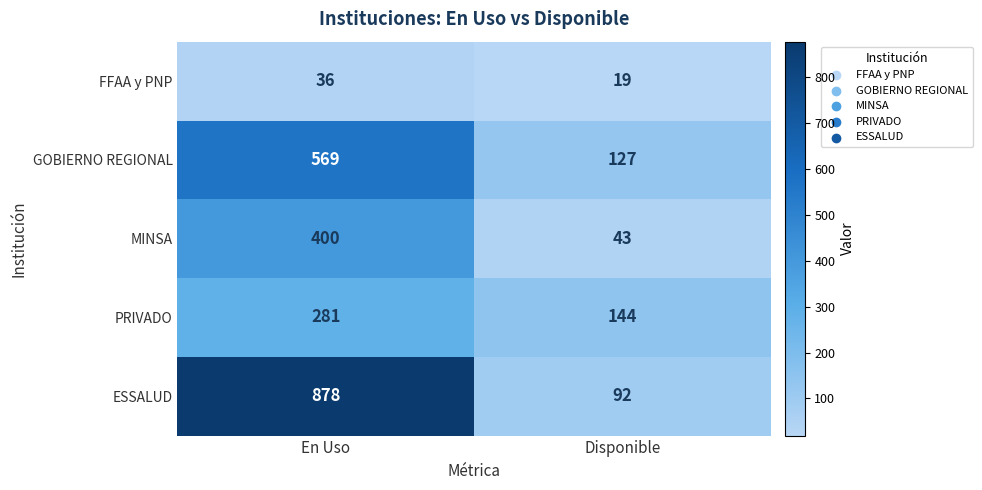

What value does the ESSALUD series have at En Uso, to the nearest 100?

900